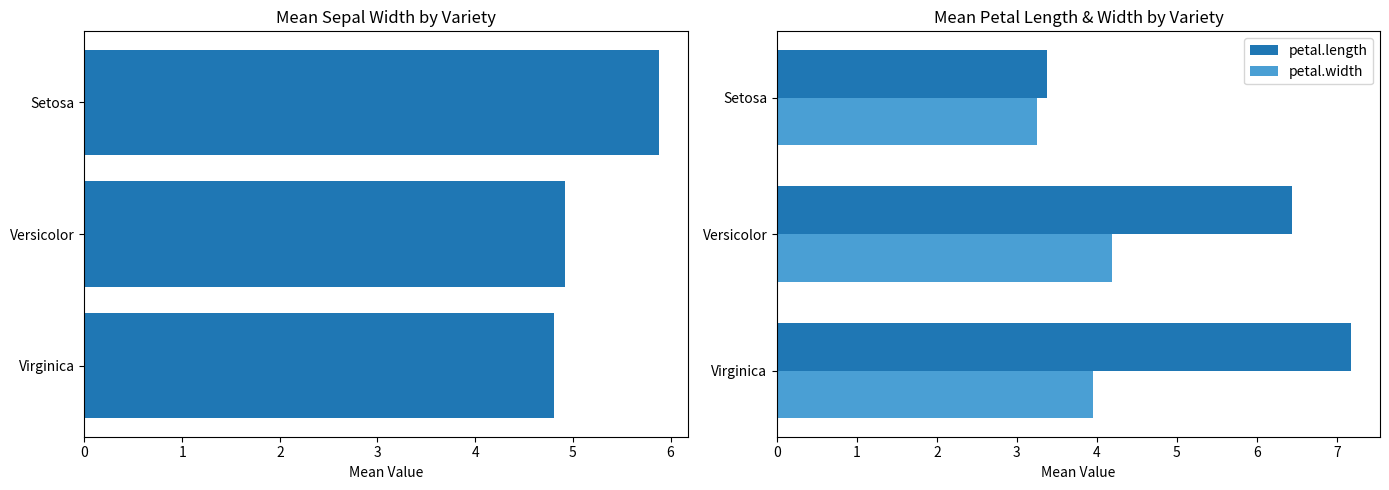

Rank the series by their average value, from highest to lowest.

petal.length, sepal.width, petal.width